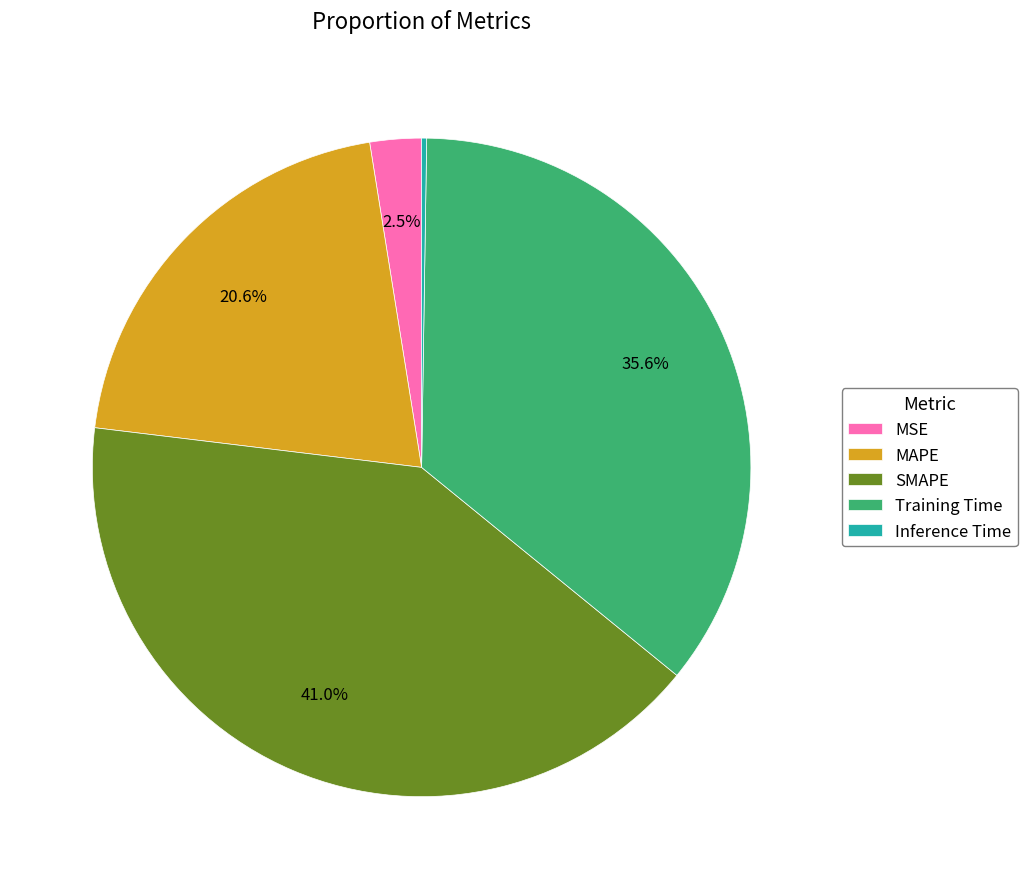

Which slice is the largest?

SMAPE